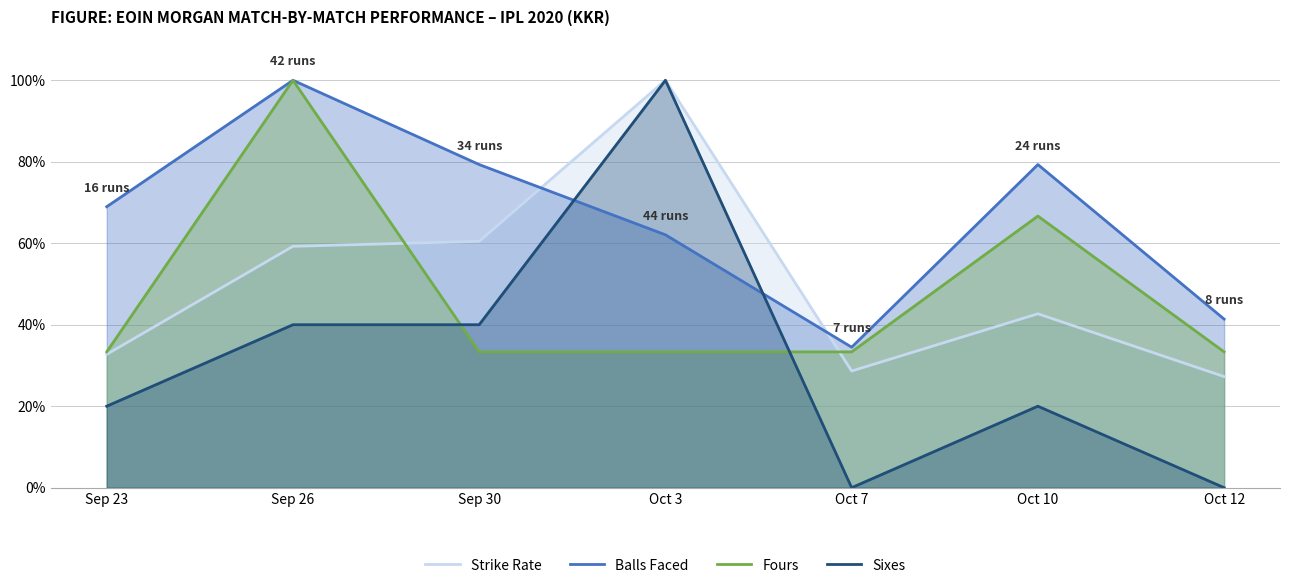

True or false: Strike Rate has more than 1 points higher than both neighbors.

True